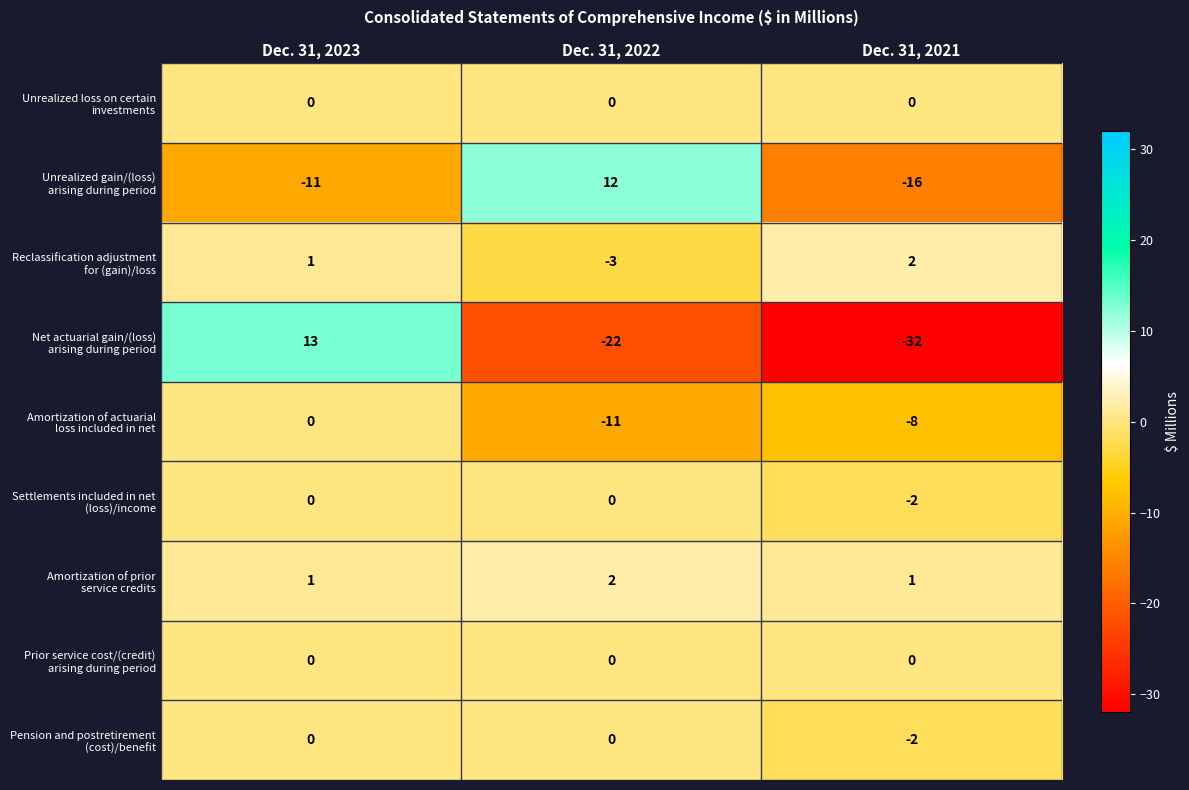

Count the number of data series in this chart.

9